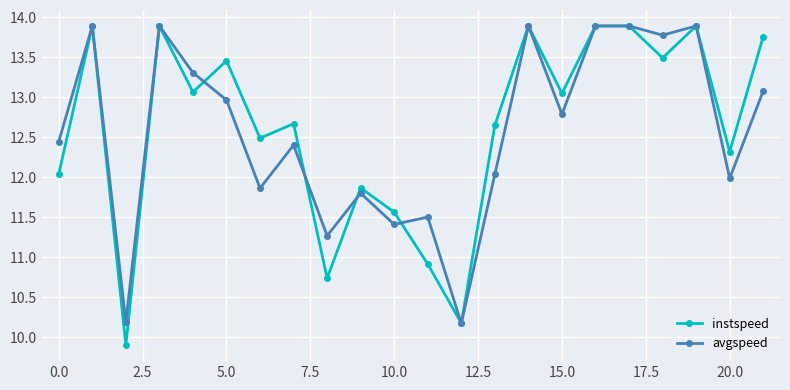

In avgspeed, how many points are lower than both neighbors (excluding endpoints)?

8